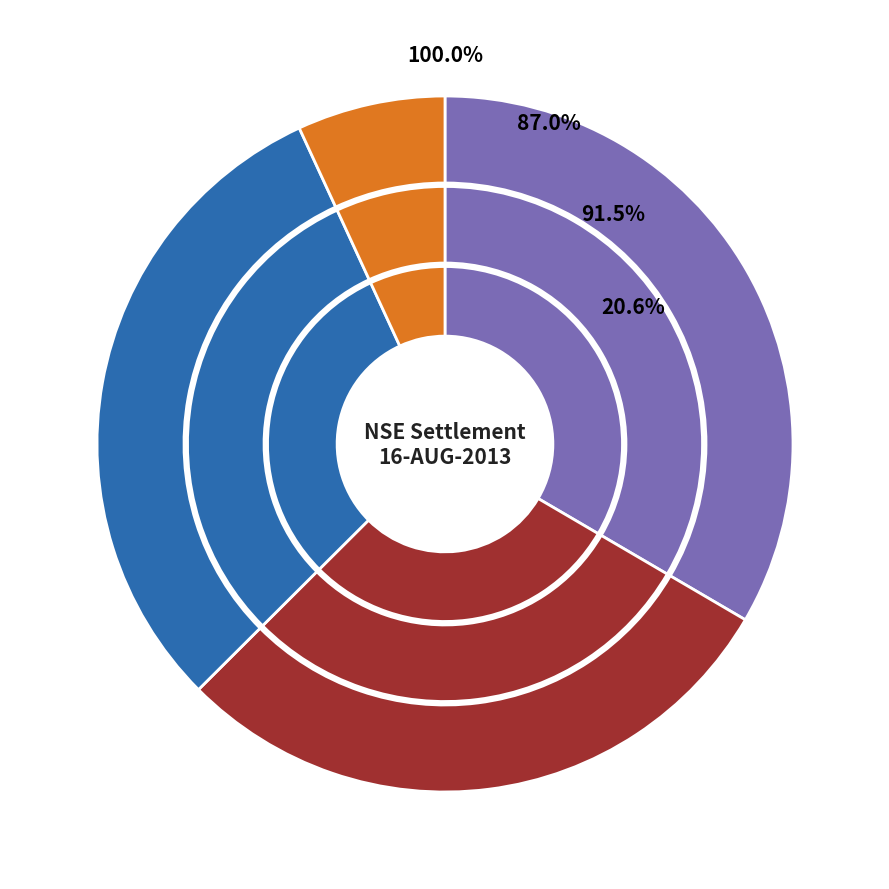

Between AARVEEDEN and 3IINFOTECH, which is larger?

AARVEEDEN